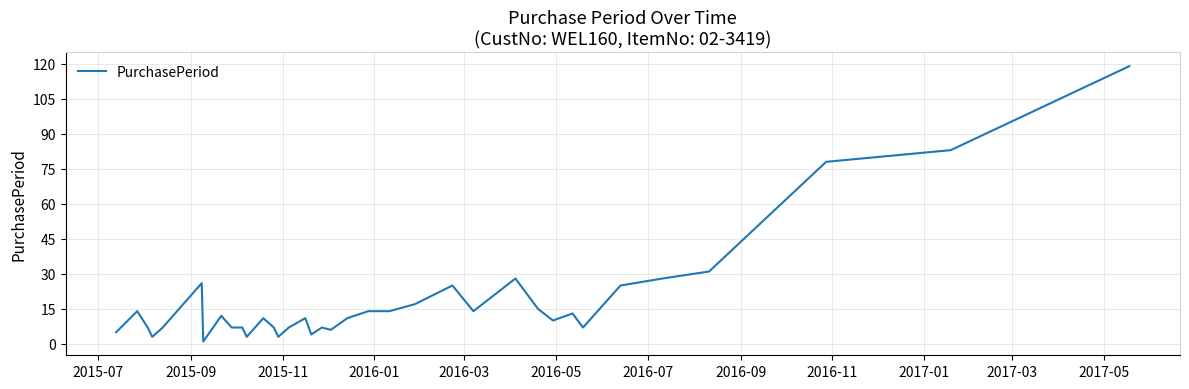

Does the chart have visible grid lines?

Yes